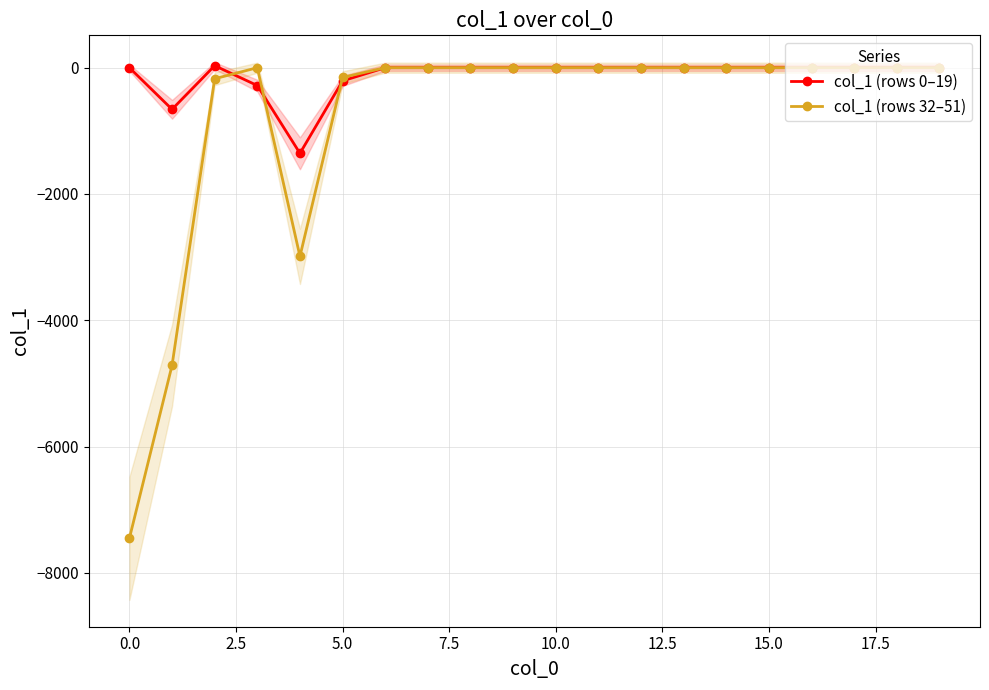

What are all the series names shown in the legend?

col_1 (rows 0–19), col_1 (rows 32–51)